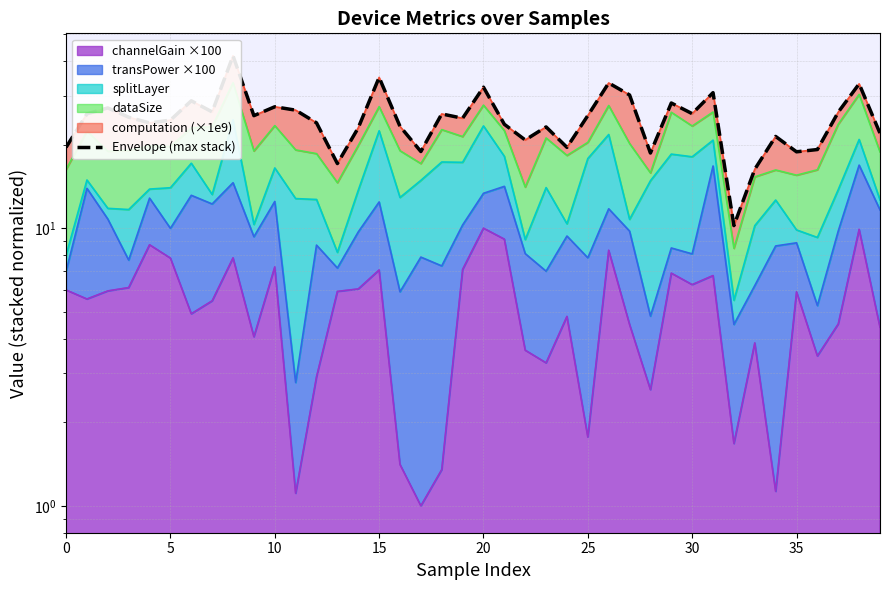

How many lines are shown in the chart?

1